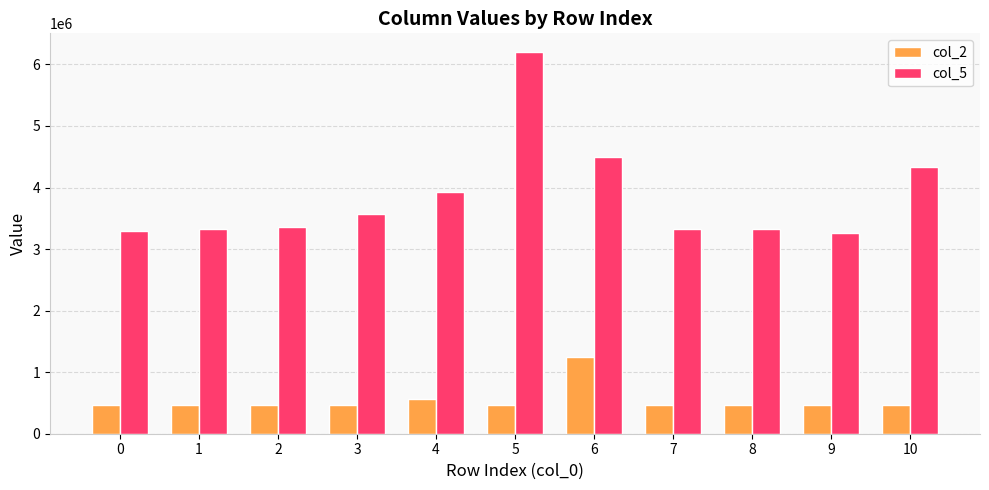

The value of col_5 at 10 is 1583055. True or false?

False